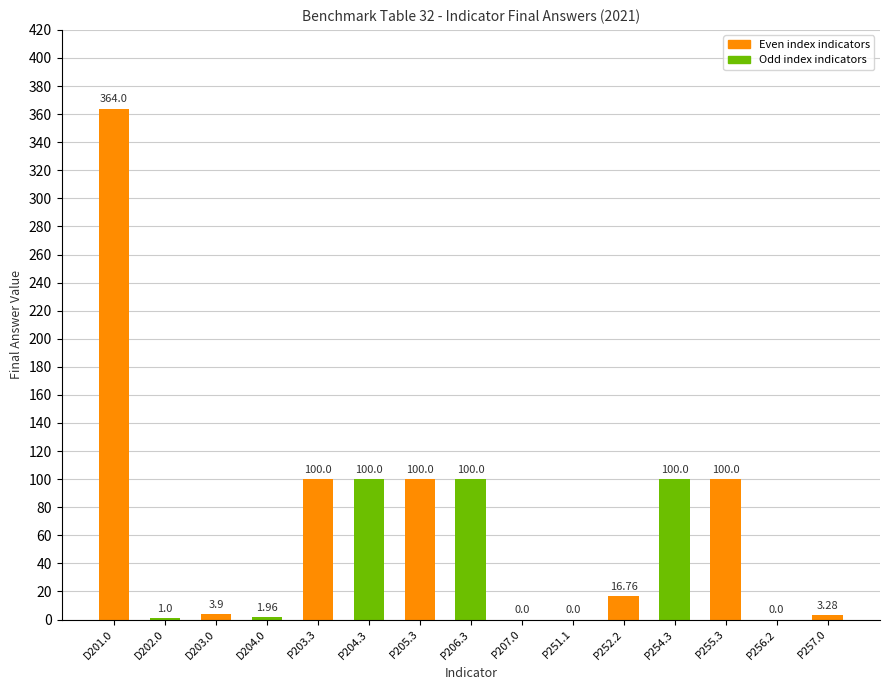

What is the change in value from D201.0 to P251.1?

-364.0